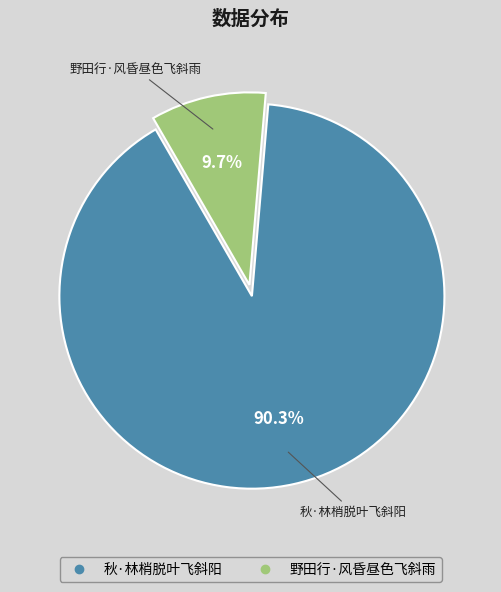

Between 野田行·风昏昼色飞斜雨 and 秋·林梢脱叶飞斜阳, which is larger?

秋·林梢脱叶飞斜阳